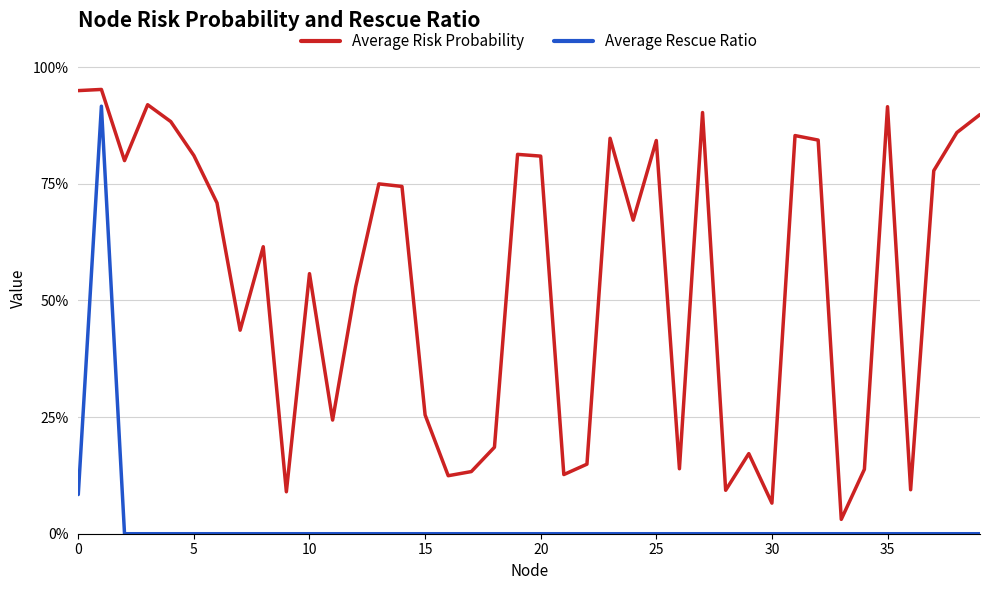

Reading right to left, extract all data points from this chart.

Average Risk Probability: 0.9	0.9	0.8	0.1	0.9	0.1	0.0	0.8	0.9	0.1	0.2	0.1	0.9	0.1	0.8	0.7	0.8	0.1	0.1	0.8	0.8	0.2	0.1	0.1	0.3	0.7	0.7	0.5	0.2	0.6	0.1	0.6	0.4	0.7	0.8	0.9	0.9	0.8	1.0	0.9
Average Rescue Ratio: 0.0	0.0	0.0	0.0	0.0	0.0	0.0	0.0	0.0	0.0	0.0	0.0	0.0	0.0	0.0	0.0	0.0	0.0	0.0	0.0	0.0	0.0	0.0	0.0	0.0	0.0	0.0	0.0	0.0	0.0	0.0	0.0	0.0	0.0	0.0	0.0	0.0	0.0	0.9	0.1